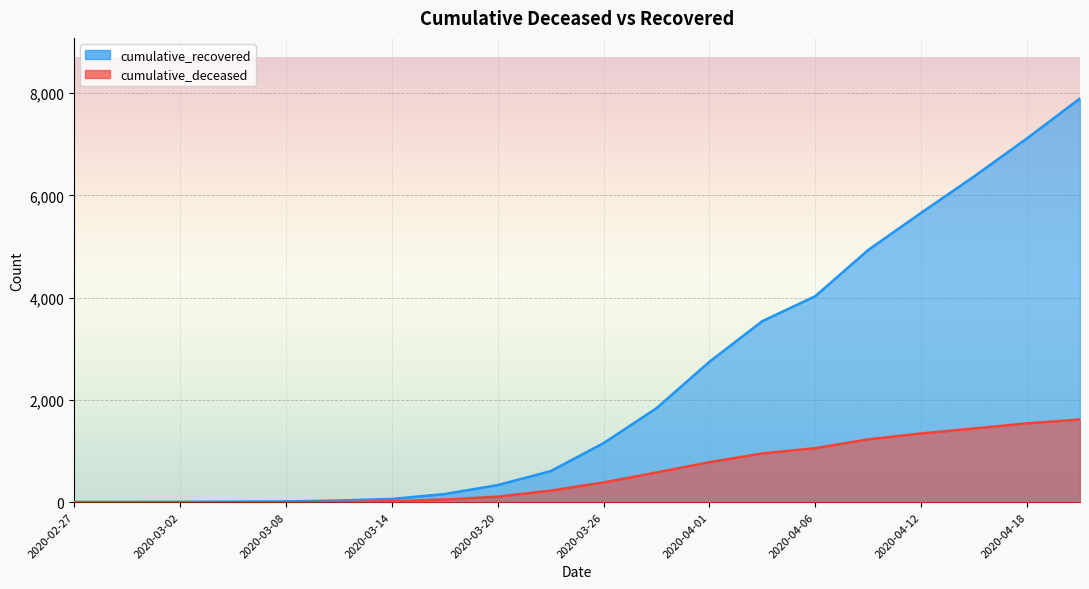

How many positive values does the cumulative_deceased series have?

16